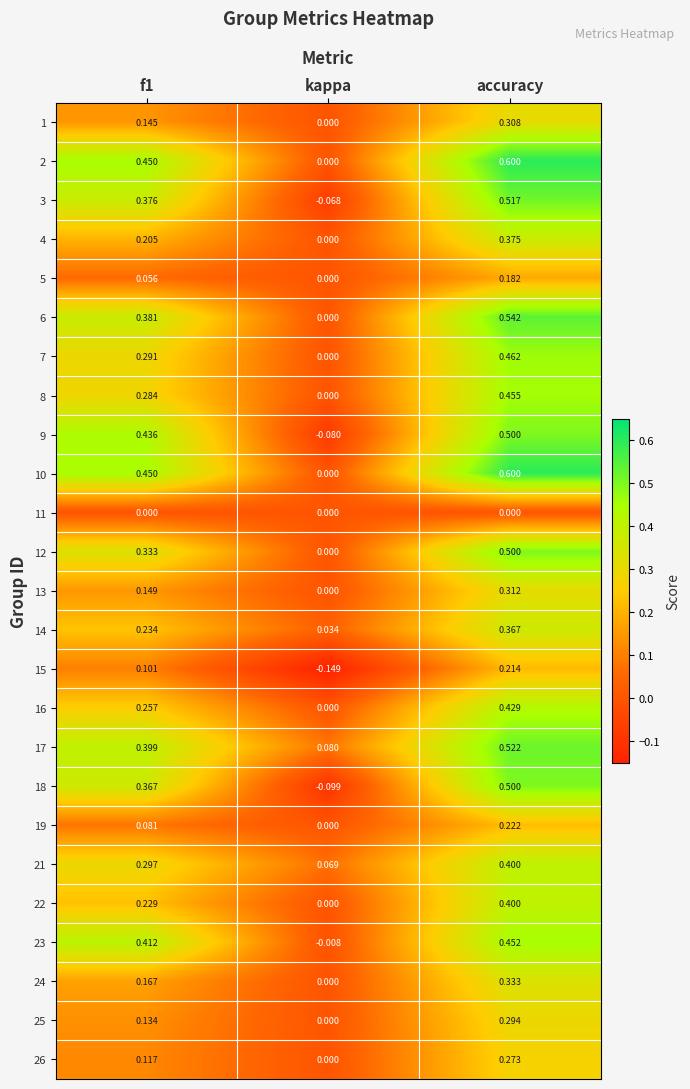

Which category has the highest value in the 10 series?

accuracy